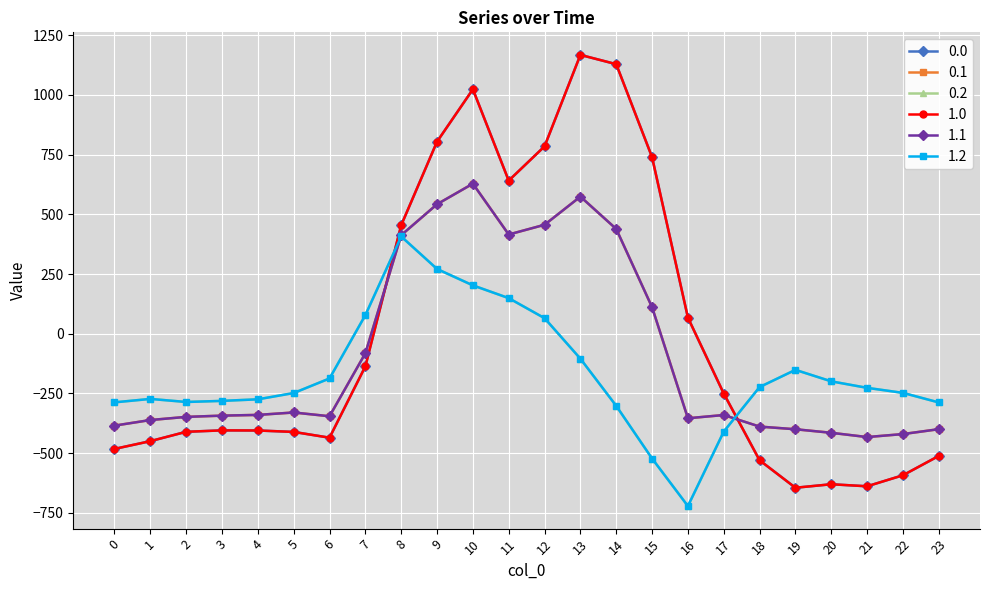

True or false: 0.0 has a value of -215.0 at 18.

False